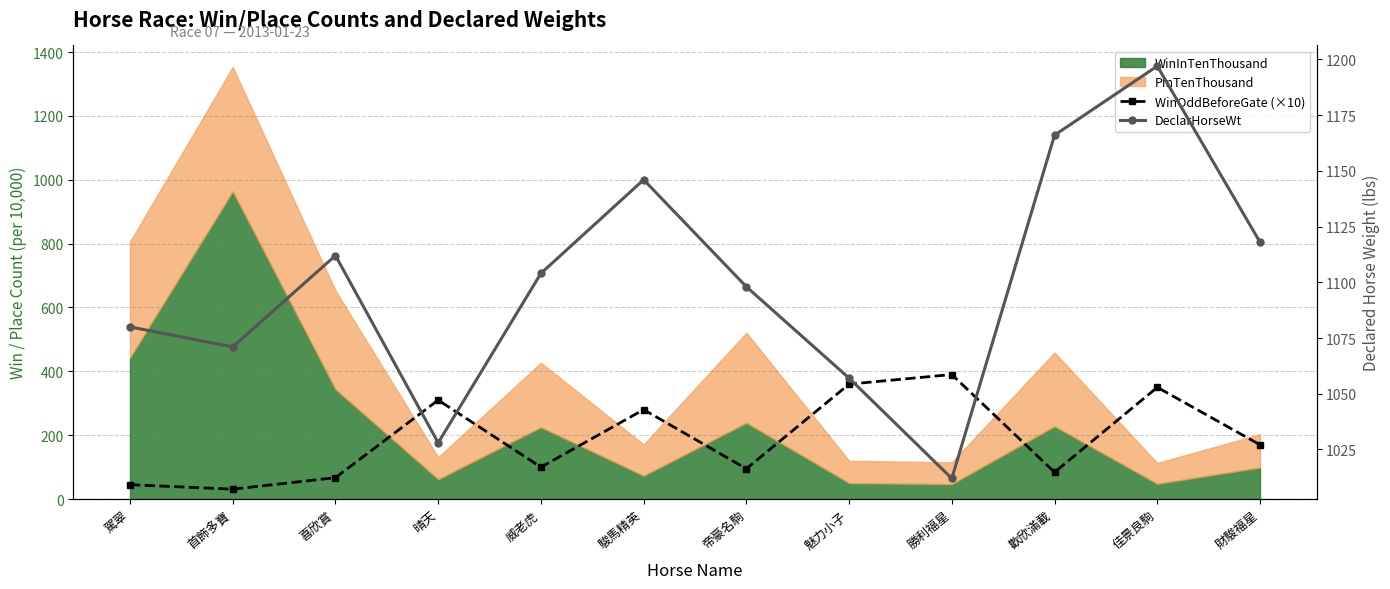

Which has a higher value, 喜欣賞 or 帝豪名駒?

帝豪名駒